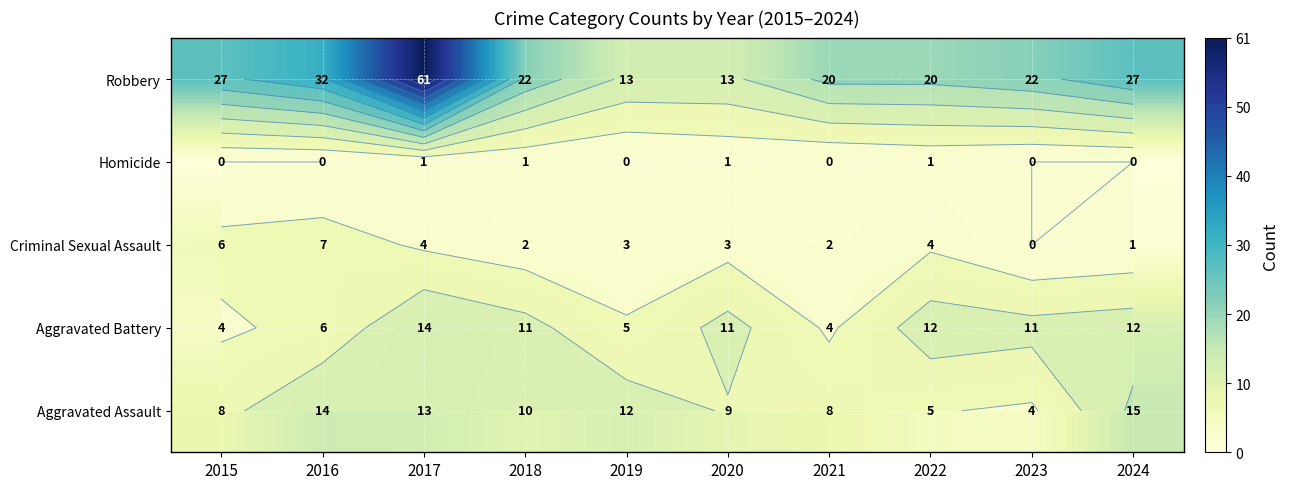

How many distinct data groups are displayed?

5